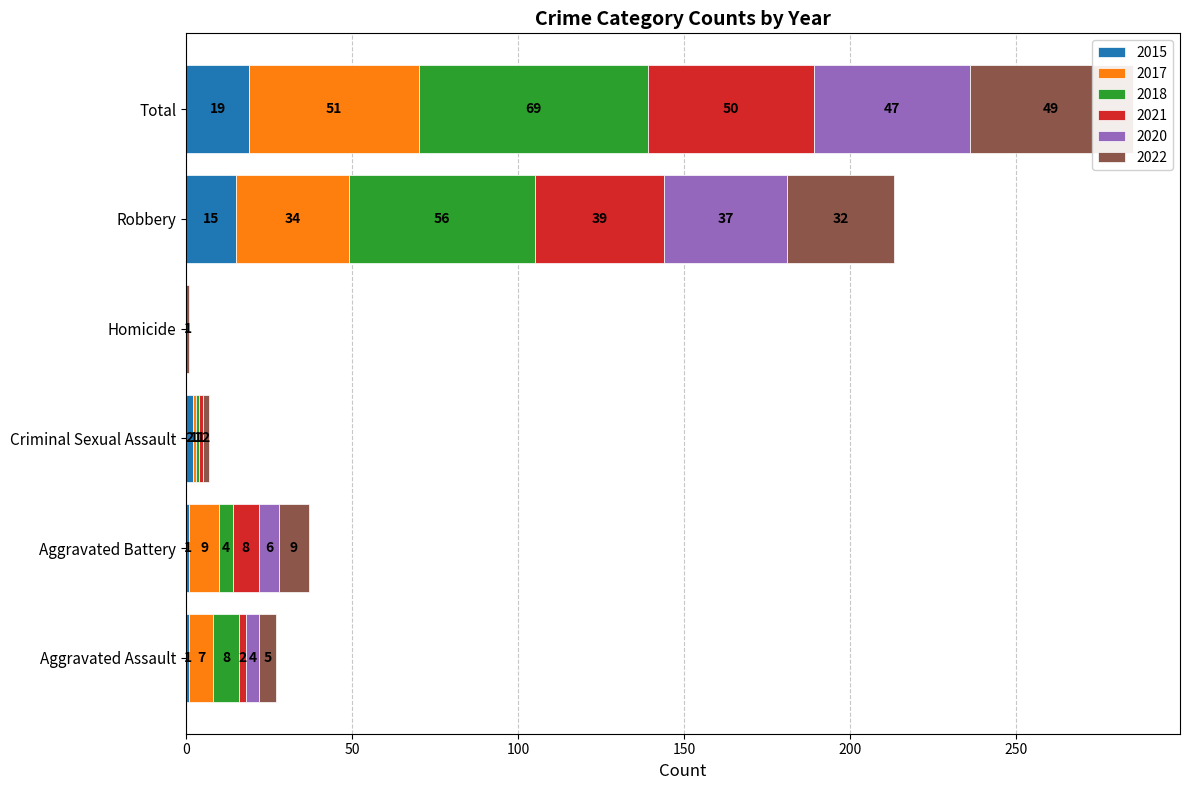

Is it true that 2022 equals 19 at Robbery?

False